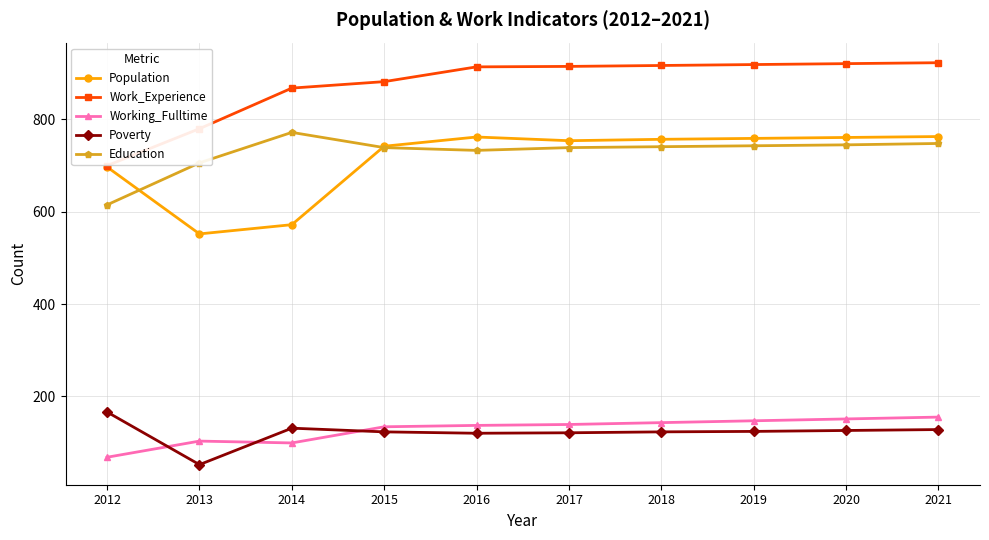

What is the maximum value shown in the chart?

923